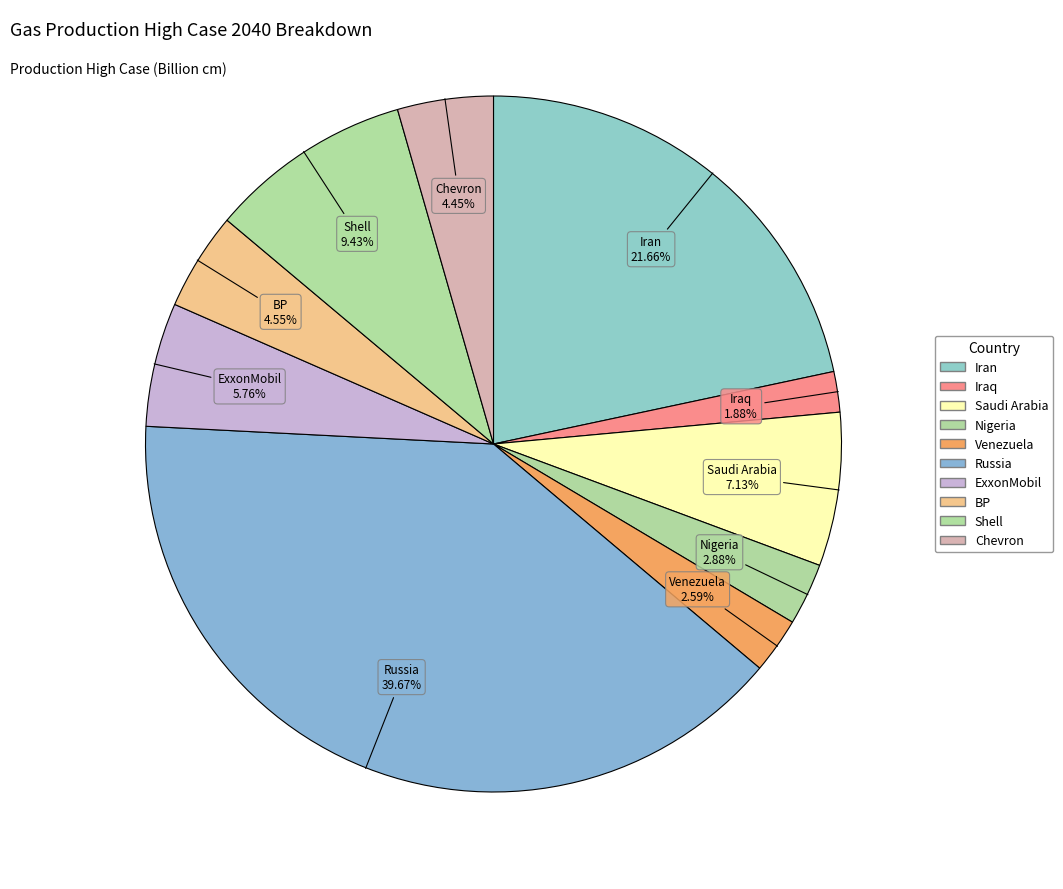

What is the ratio of the value at Shell to the value at Chevron?

2.1